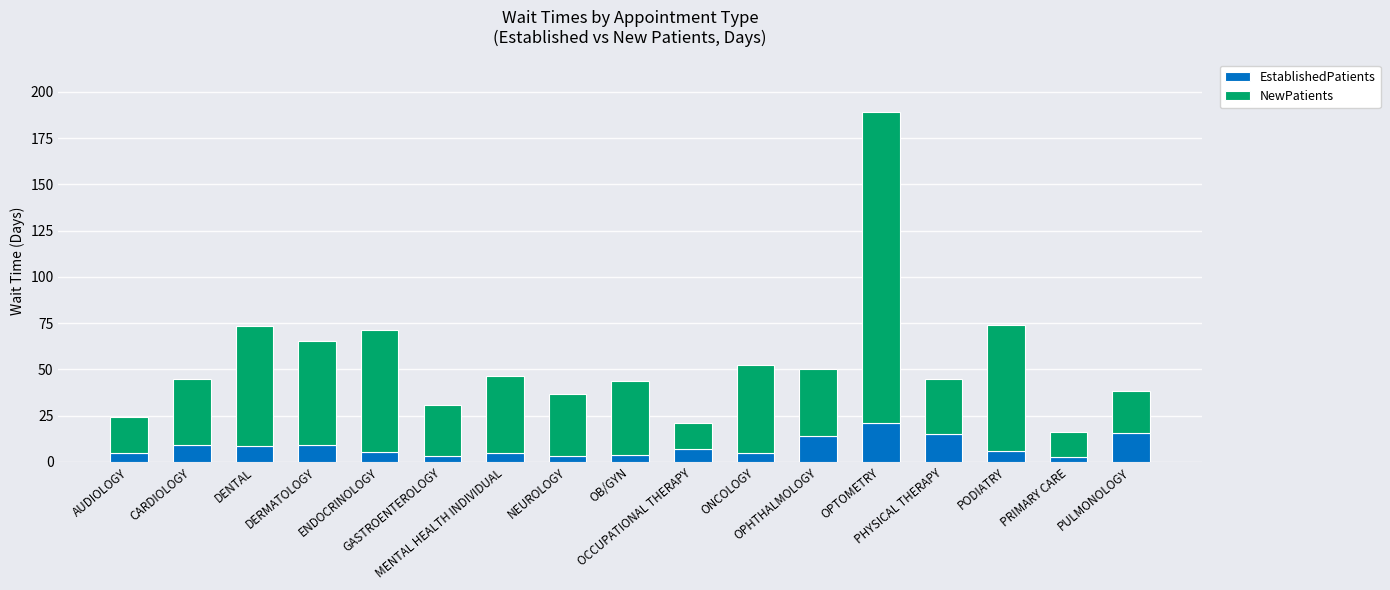

What is the sum of all EstablishedPatients values?

137.8